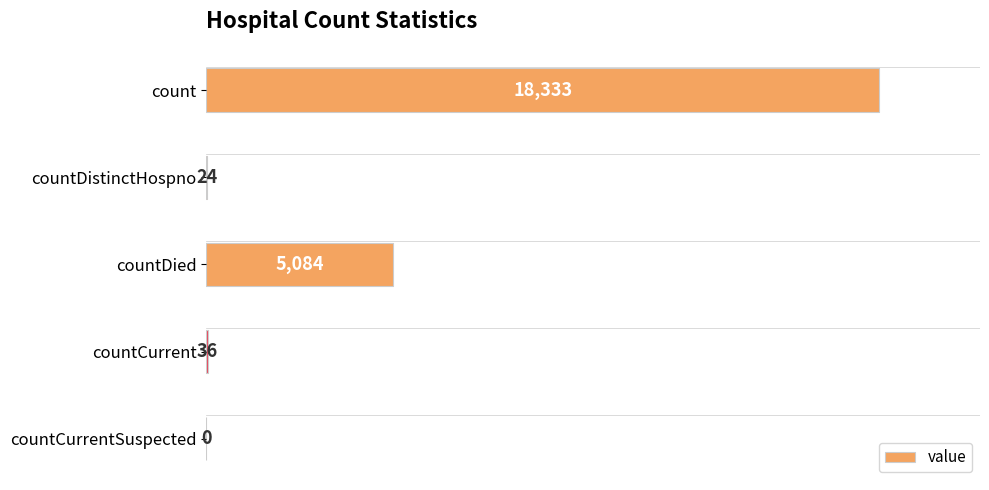

How many positive values are there?

4